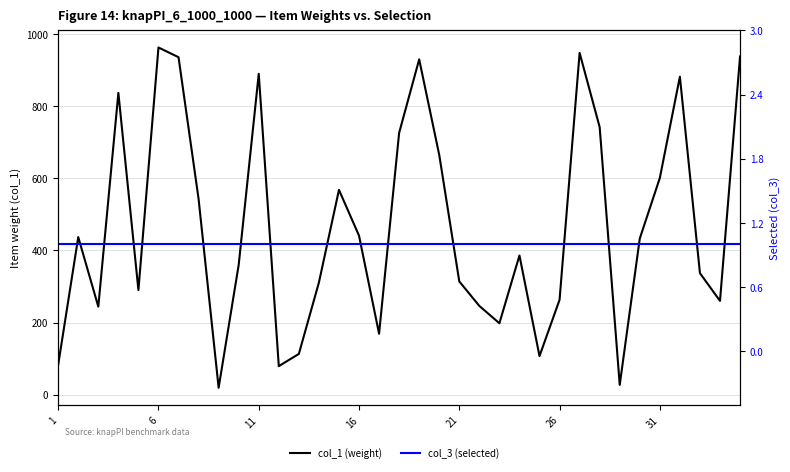

What is the sum of the col_3 (selected) values at 23 and 26?

2